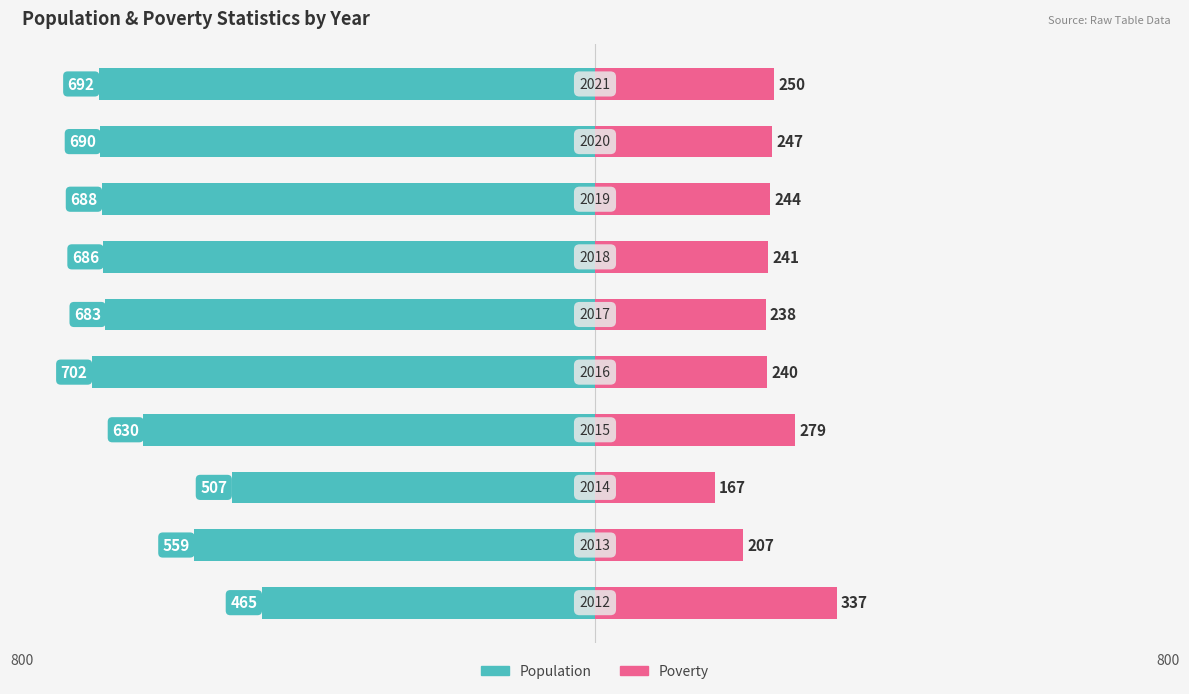

Is the value of Poverty at 2 greater than the value of Population at 800?

No